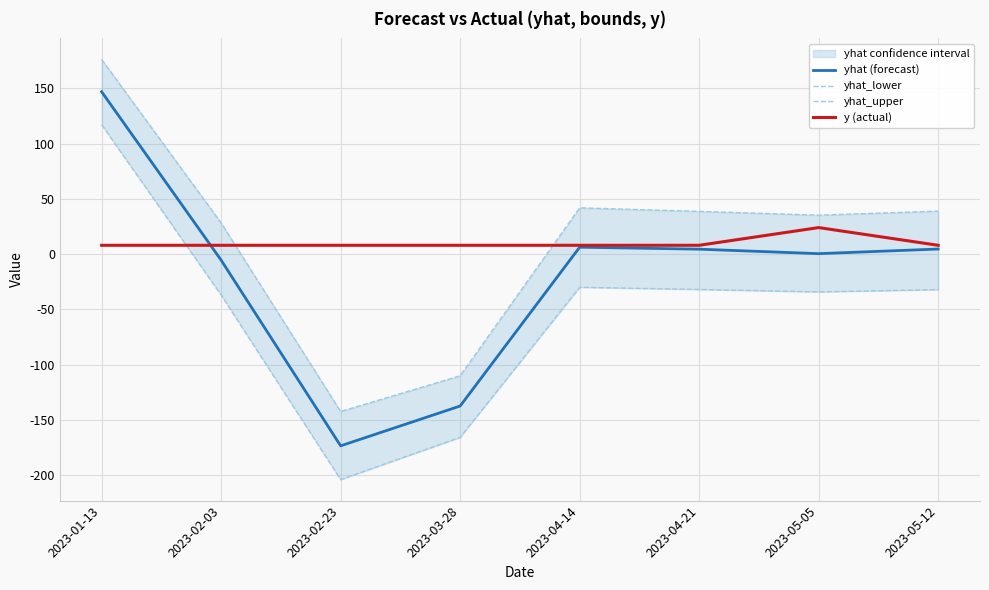

What is the label of the 2nd point from the left?

2023-02-03